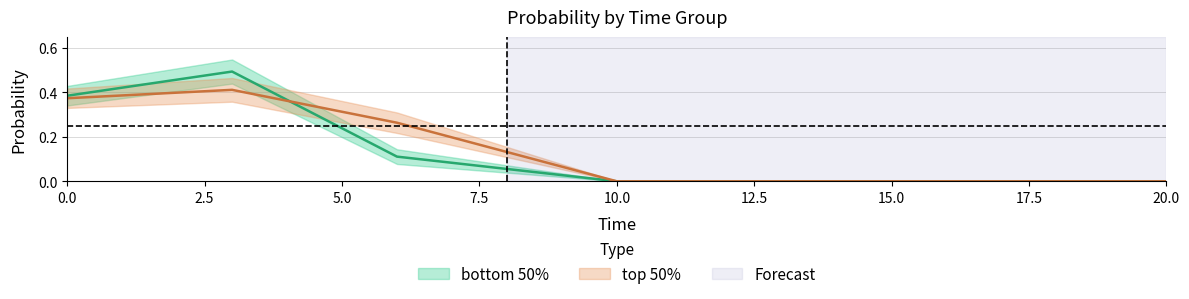

What is the difference between the highest and lowest values at 2.5?

0.1